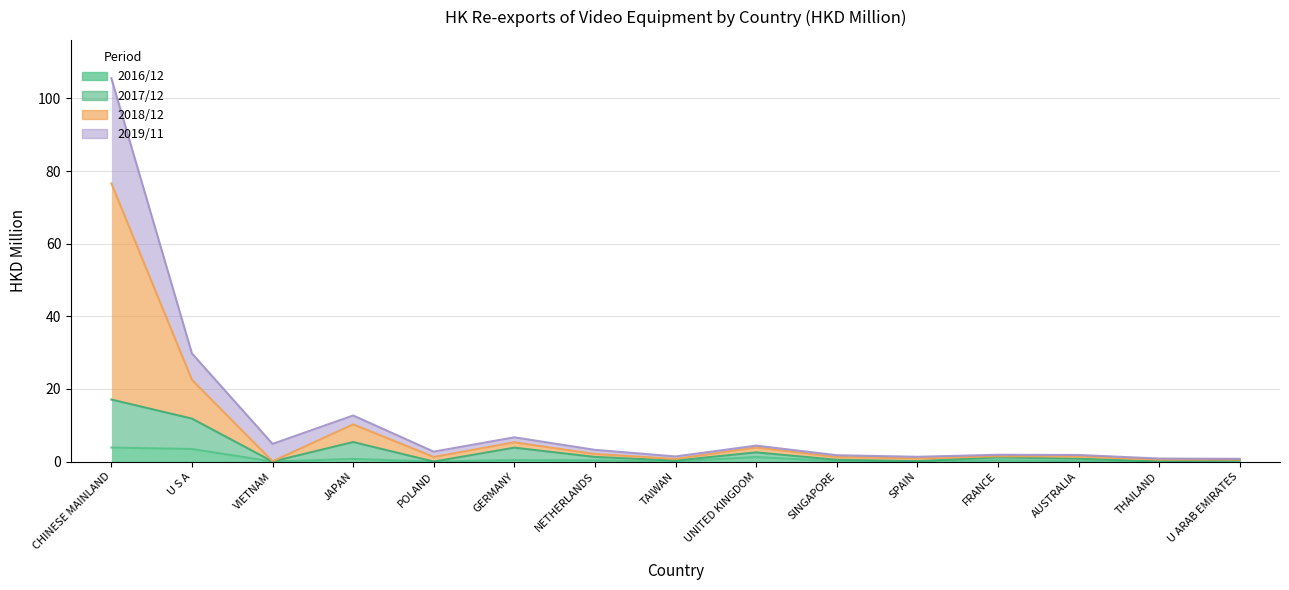

What is the label of the 15th point from the left?

U ARAB EMIRATES